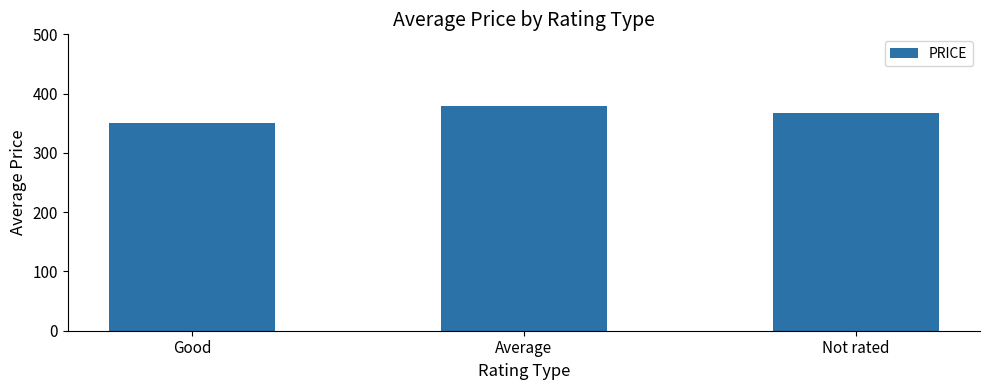

Reading left to right, what are all the values shown in this chart?

Good=350.0	Average=378.6	Not rated=366.7